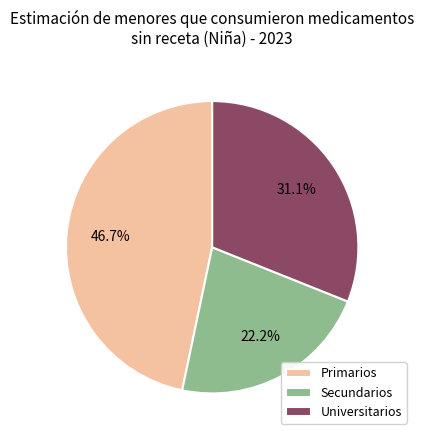

Is there any slice that represents more than half of the pie?

No